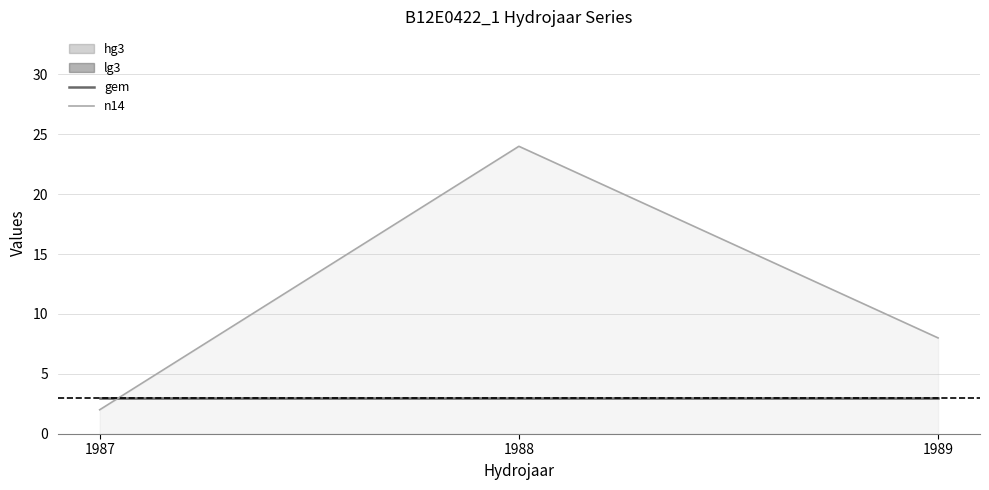

Rank the categories by gem value from lowest to highest.

1987, 1988, 1989